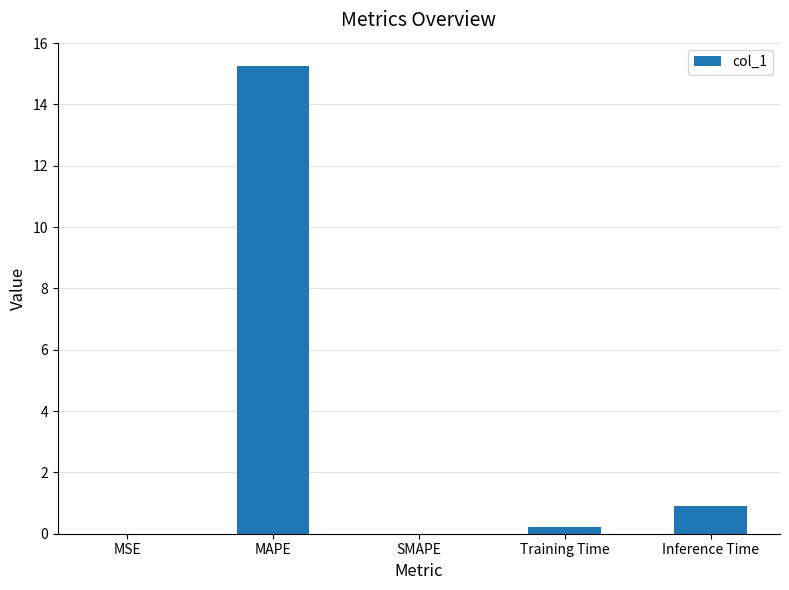

Is it true that the value at SMAPE is 0.0?

True